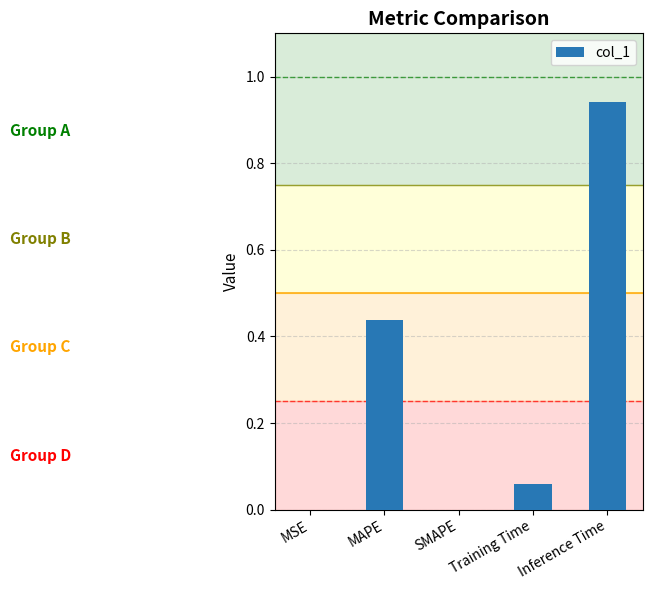

Count the number of categories in the chart.

5